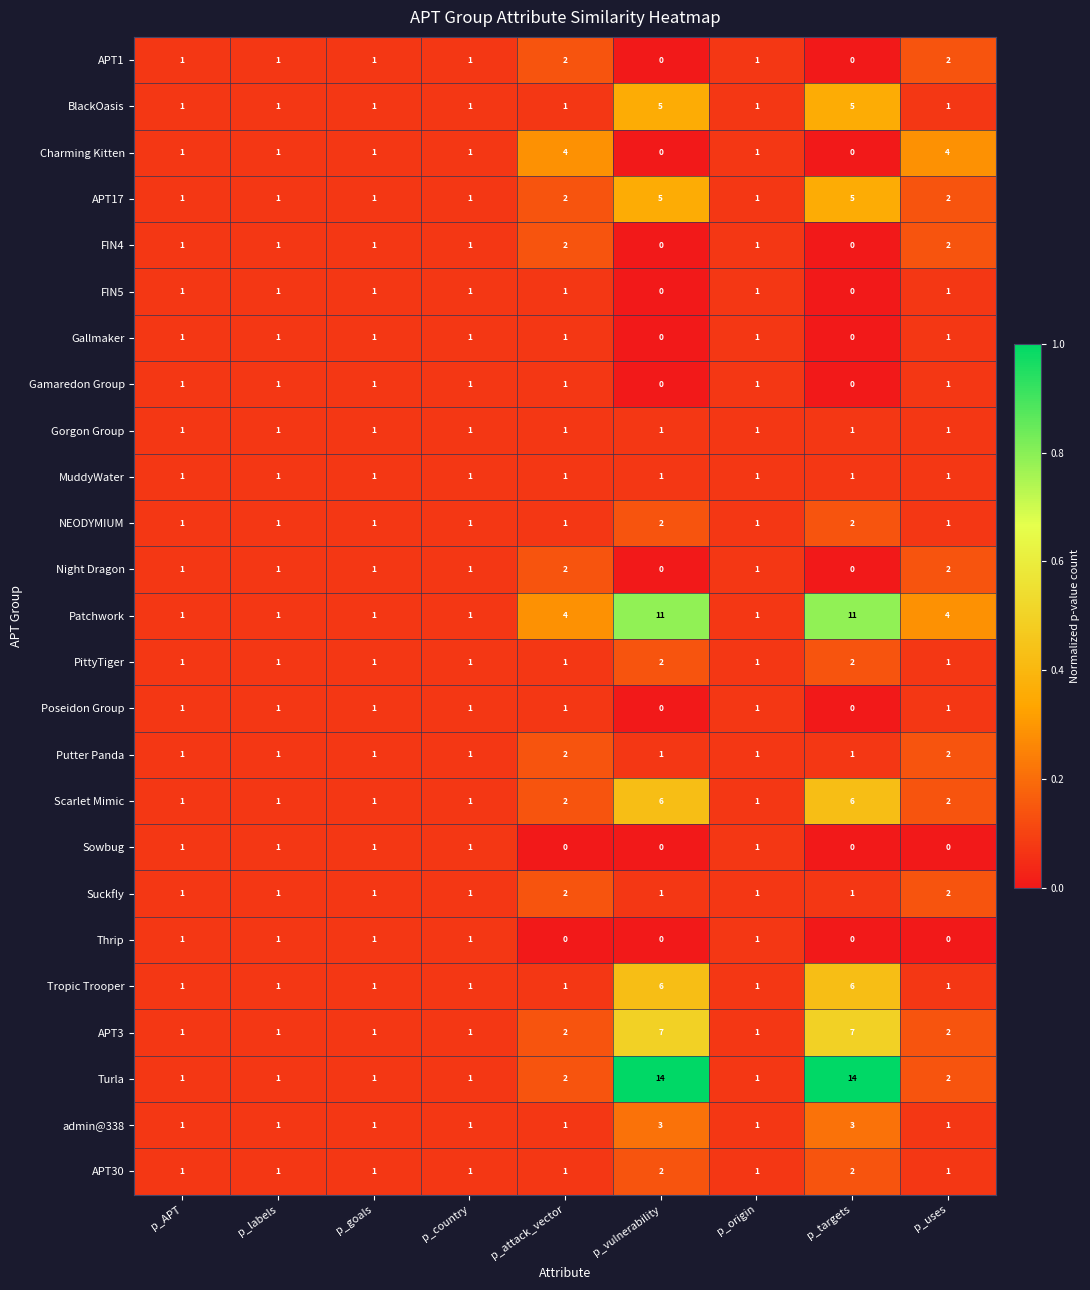

The Gallmaker series shows 1 at p_attack_vector. True or false?

True